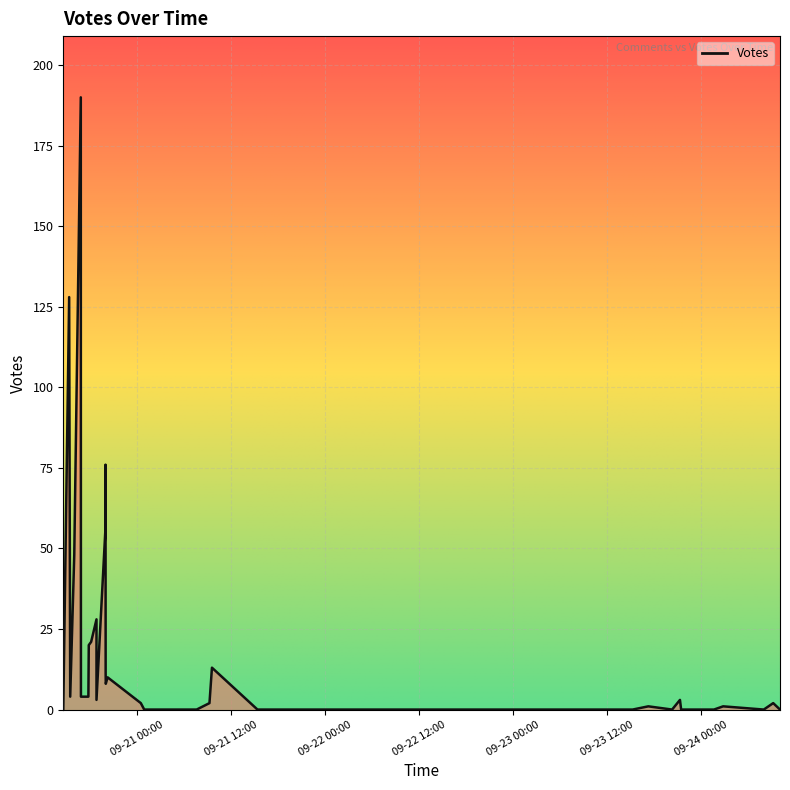

At which category does the data reach its first local peak?

2019-09-20 15:25